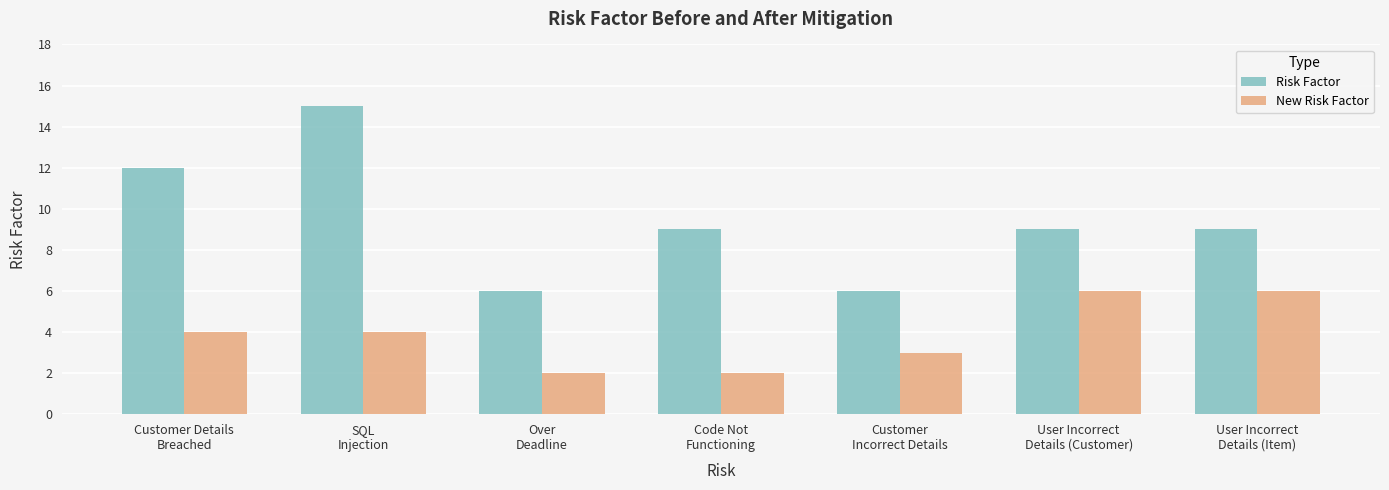

How many distinct data groups are displayed?

2